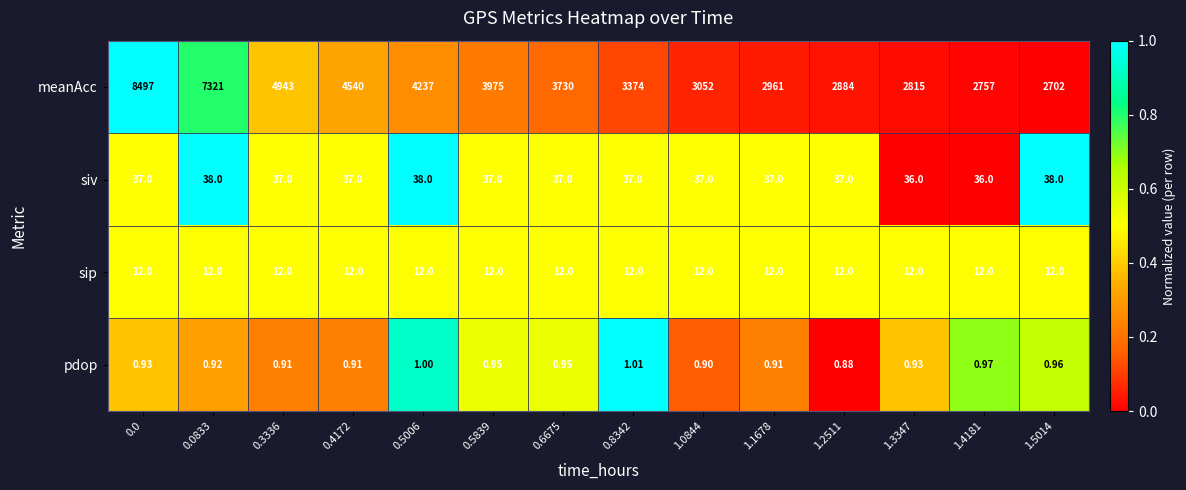

Is the value of sip at 1.2511 greater than the value of meanAcc at 1.1678?

No